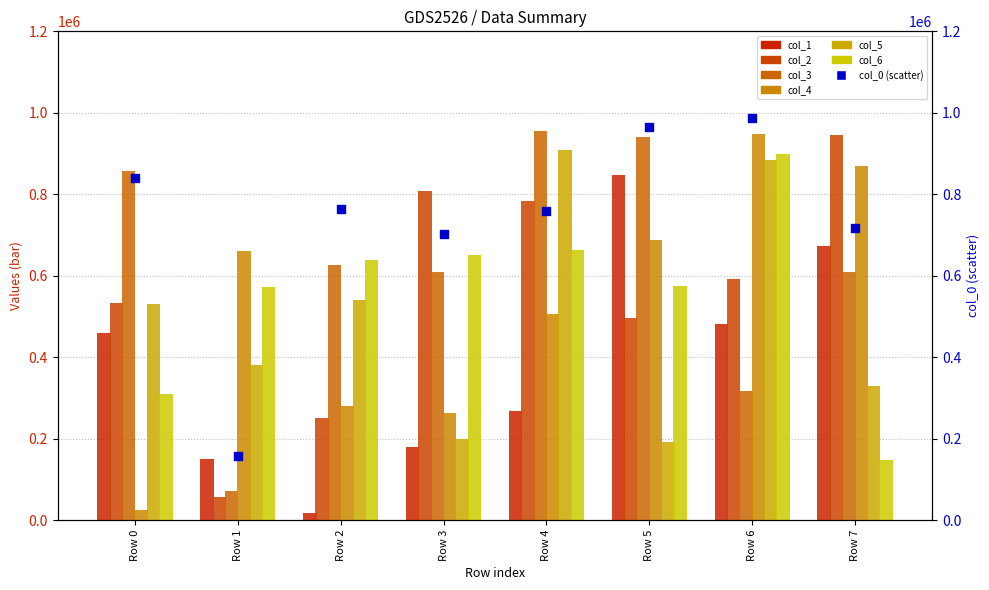

Which series reaches the minimum Y coordinate?

col_1